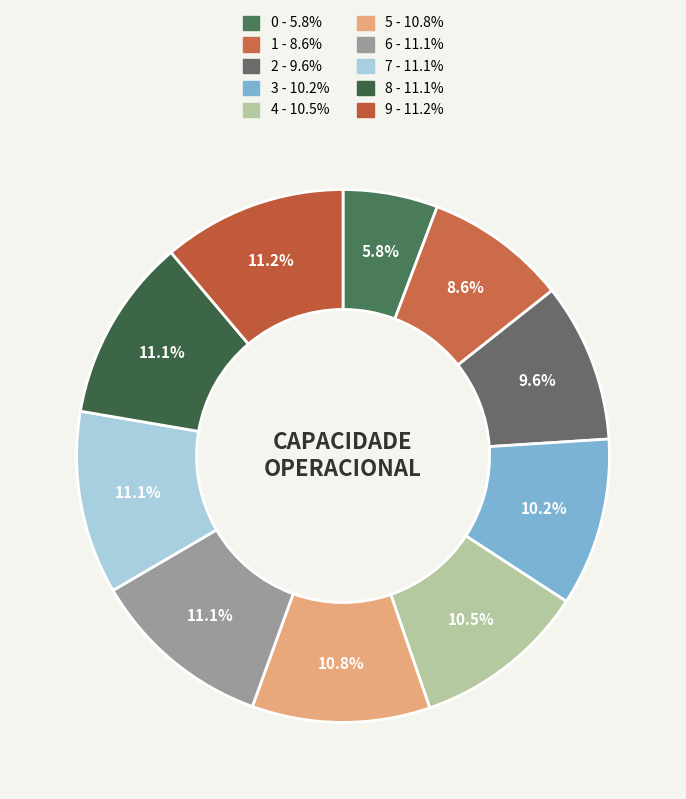

To the nearest percent, what is the difference between the 2 and 1 slice percentages?

1%